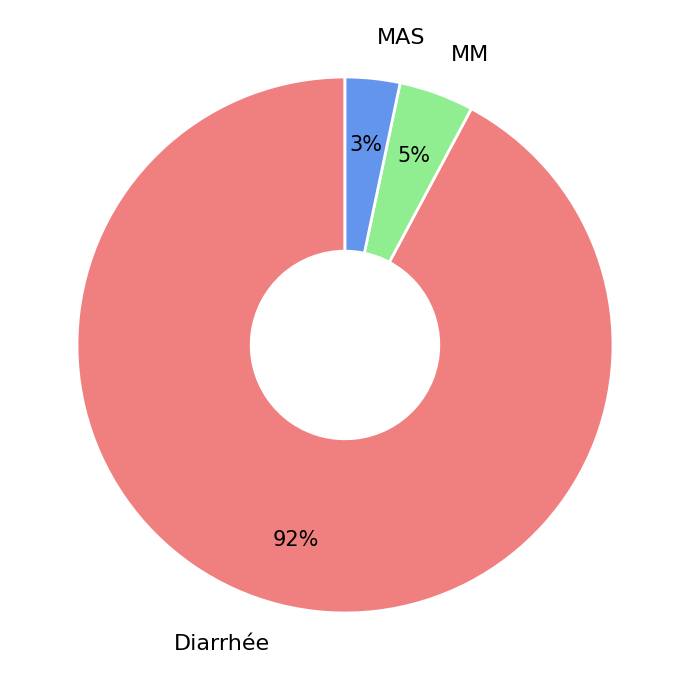

Does any single category account for the majority?

Yes